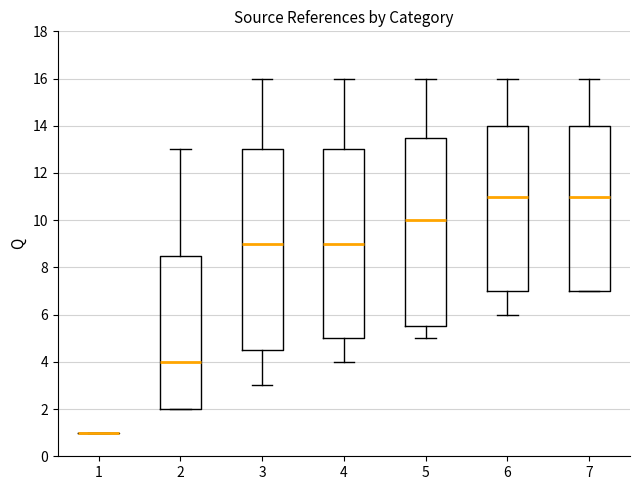

Reading left to right, transcribe this box plot: for each box, give where its median line is, the range the box spans, and where its two whiskers end, as read against the y-axis. The values are not printed on the chart, so give them approximately, as read against the axis.

1: box collapsed to a line at 1.0, whiskers 1.0 to 1.0
2: median 4.0, box 2.0 to 8.6, whiskers 2.0 to 13.0
3: median 9.0, box 4.6 to 13.0, whiskers 3.0 to 16.0
4: median 9.0, box 5.0 to 13.0, whiskers 4.0 to 16.0
5: median 10.0, box 5.6 to 13.6, whiskers 5.0 to 16.0
6: median 11.0, box 7.0 to 14.0, whiskers 6.0 to 16.0
7: median 11.0, box 7.0 to 14.0, whiskers 7.0 to 16.0